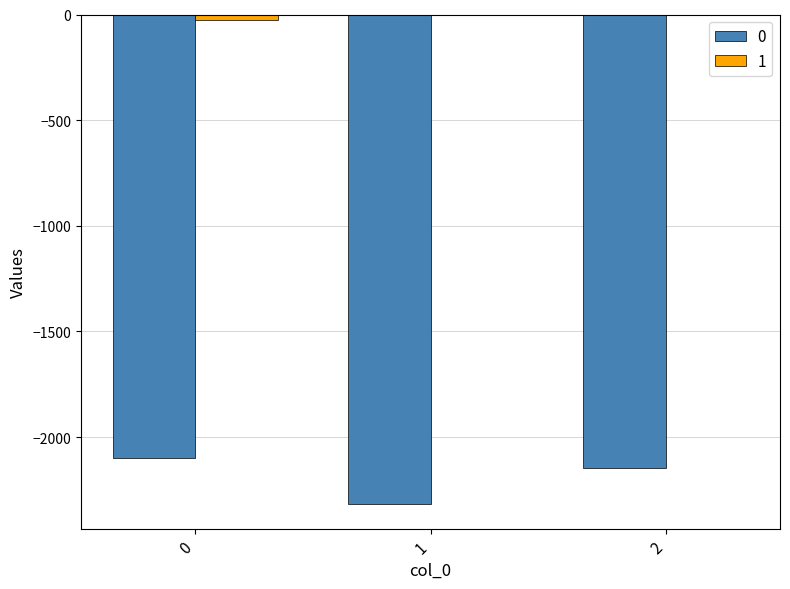

Which category has the highest value in the 1 series?

1